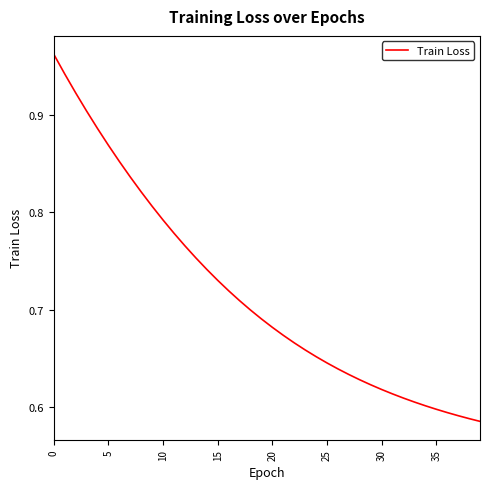

What is the difference between the maximum and minimum values?

0.4